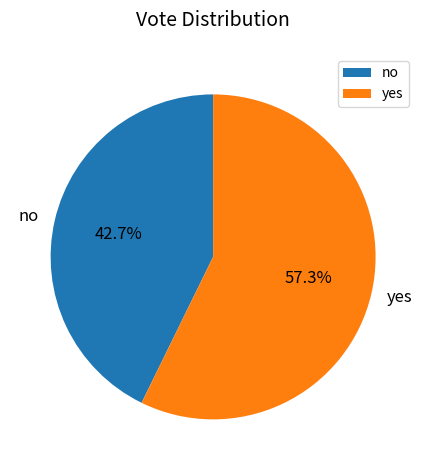

To the nearest percent, what percentage of the pie is yes?

57%